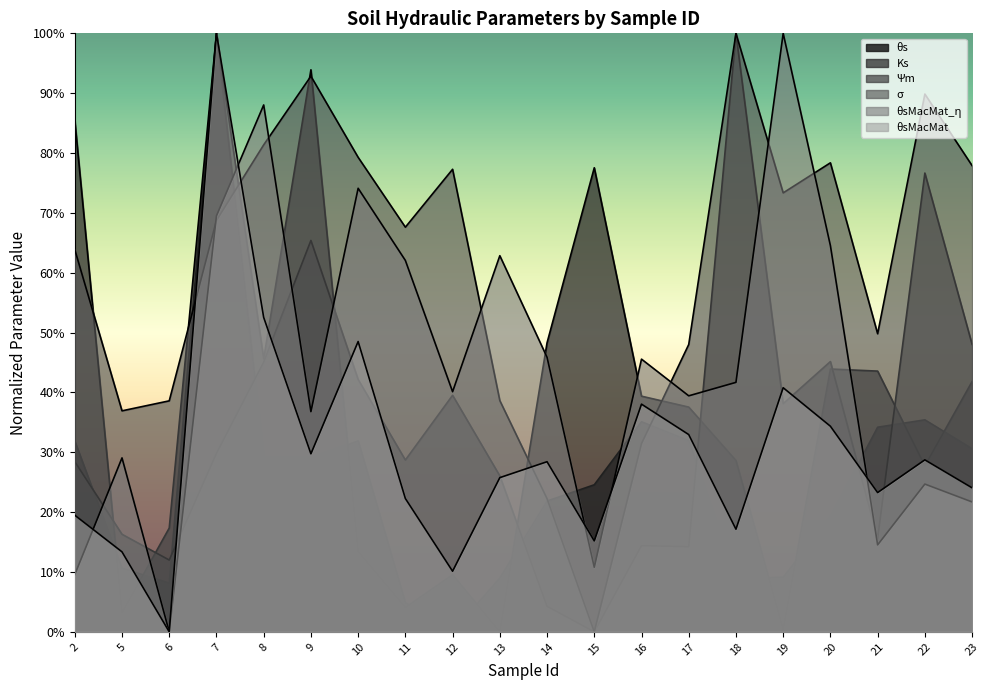

Which series has the largest total across all categories?

σ